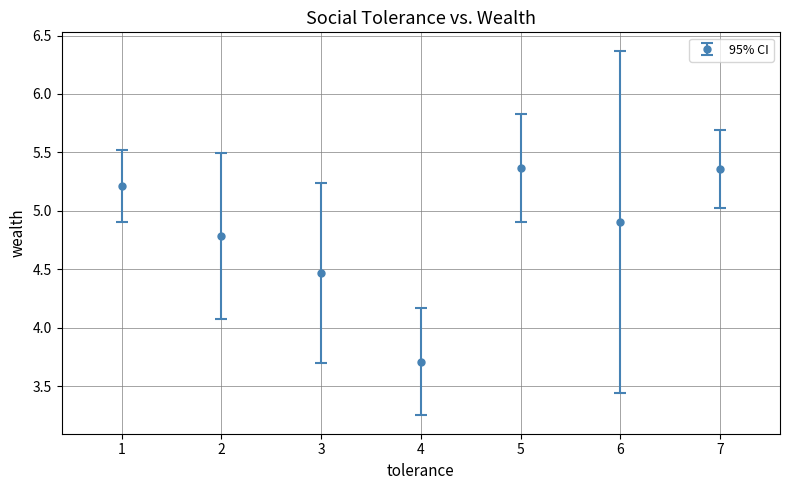

Approximately how many times larger is the value at 2 compared to 7?

0.9